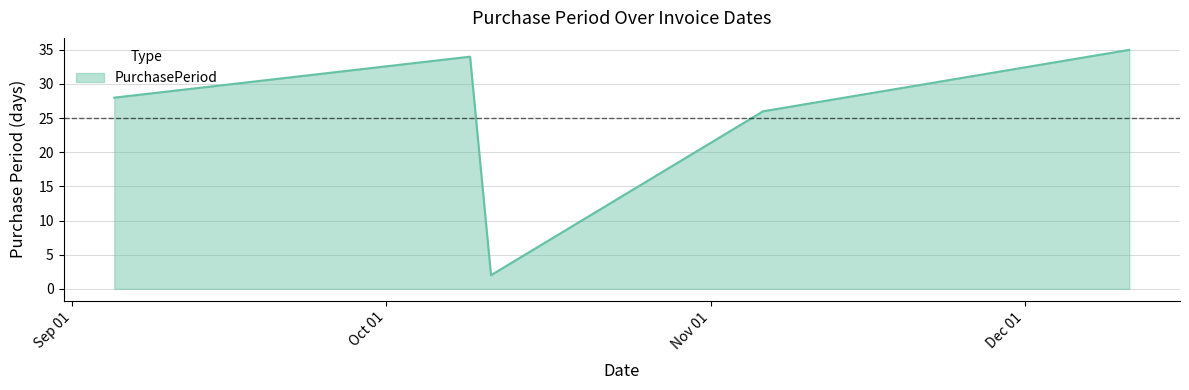

True or false: there are more than 0 points higher than both neighbors.

True